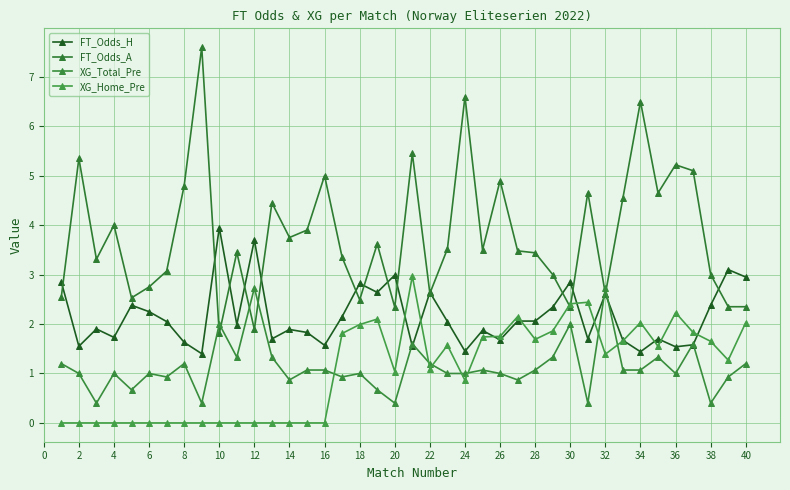

Does the chart have visible grid lines?

Yes